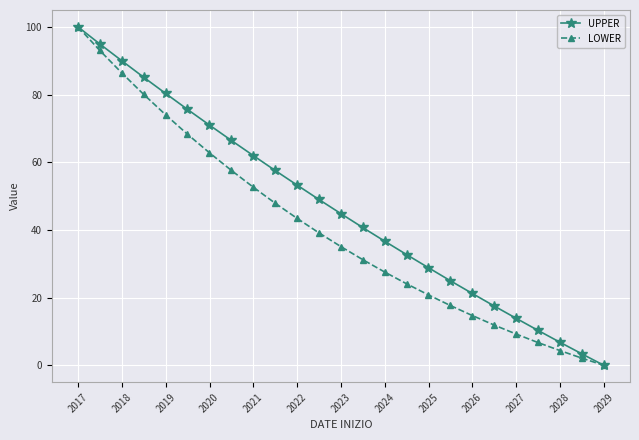

Rank the series by their average value, from highest to lowest.

UPPER, LOWER